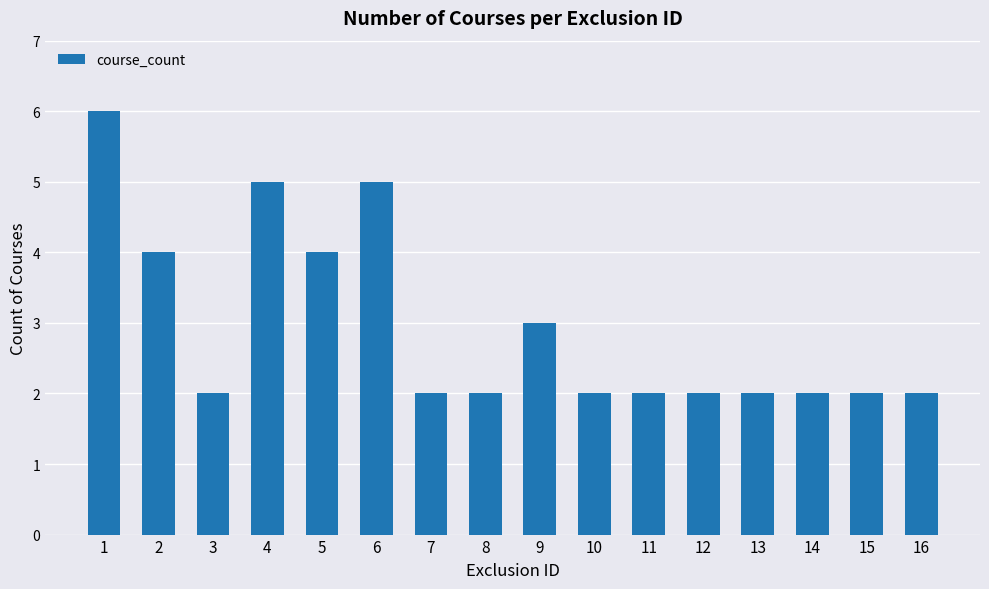

Reading left to right, transcribe all the data shown in this chart.

1=6	2=4	3=2	4=5	5=4	6=5	7=2	8=2	9=3	10=2	11=2	12=2	13=2	14=2	15=2	16=2